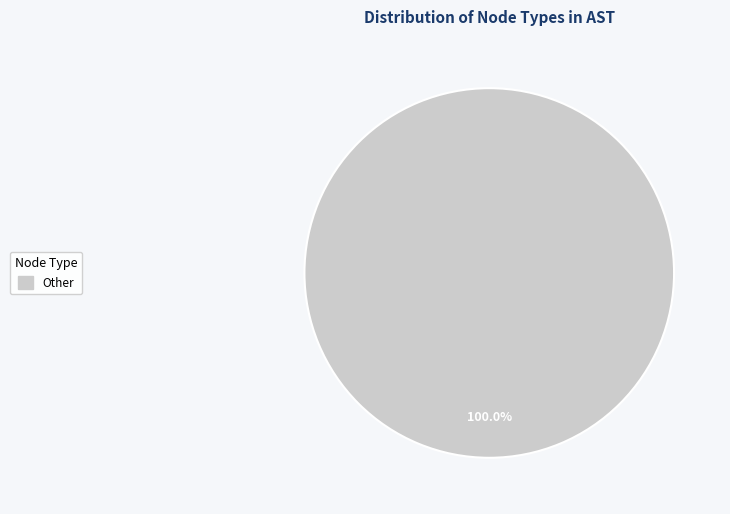

Which slice represents more than half of the pie?

Other